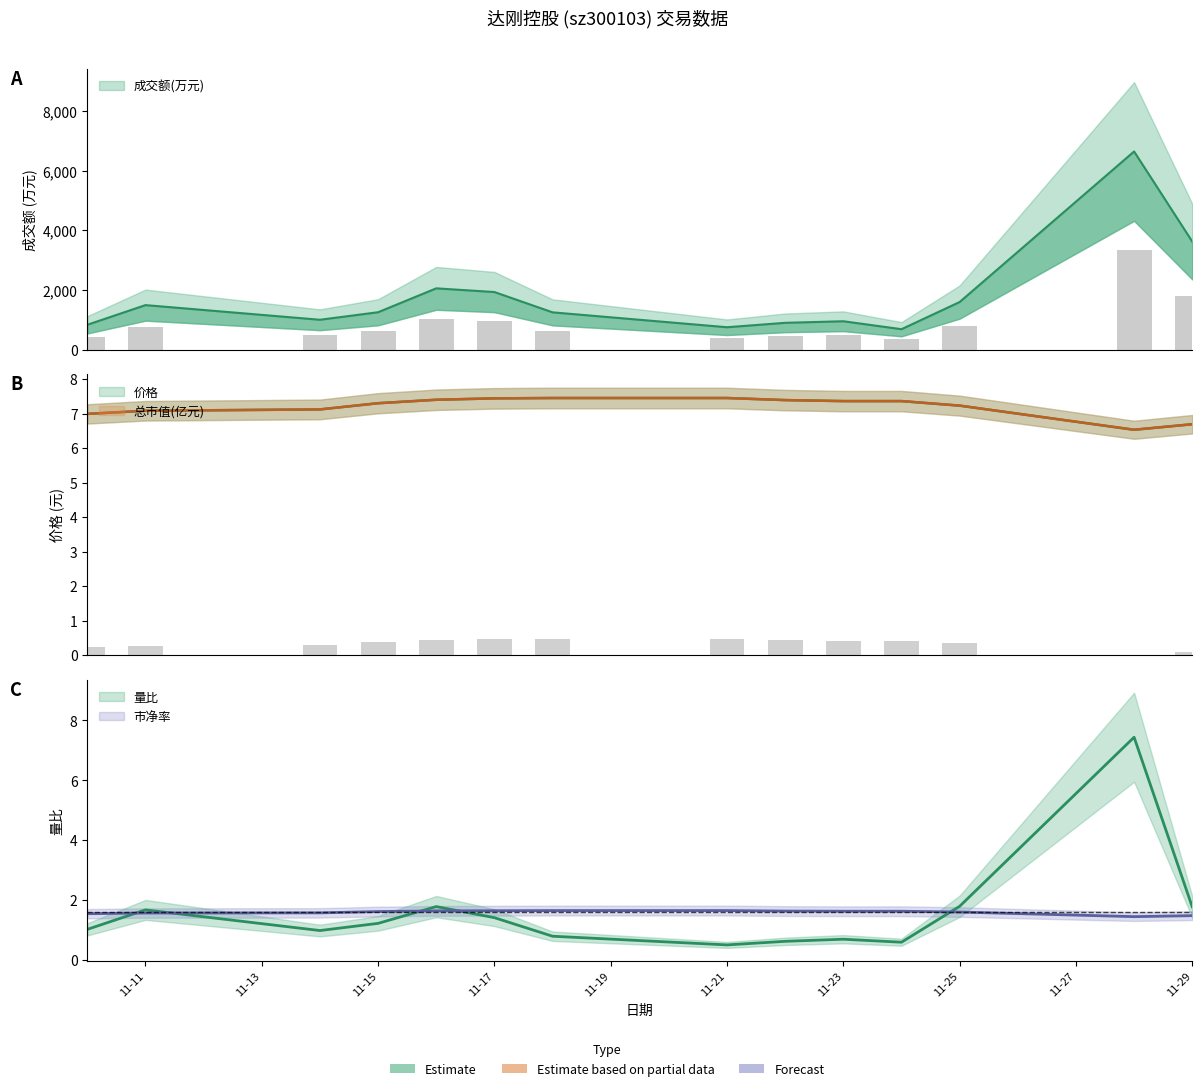

Reading left to right, extract all data points from this chart.

成交额(万元): 831.0	1491.0	999.0	1252.0	2054.0	1930.0	1248.0	748.0	896.0	949.0	682.0	1594.0	6650.0	3625.0
量比: 1.0	1.7	1.0	1.2	1.8	1.4	0.8	0.5	0.6	0.7	0.6	1.8	7.4	1.8
价格: 7.0	7.1	7.1	7.3	7.4	7.4	7.5	7.5	7.4	7.4	7.4	7.2	6.5	6.7
总市值(亿元): 7.0	7.1	7.1	7.3	7.4	7.4	7.4	7.4	7.4	7.4	7.4	7.2	6.5	6.7
市净率: 1.5	1.6	1.6	1.6	1.6	1.6	1.6	1.6	1.6	1.6	1.6	1.6	1.4	1.5